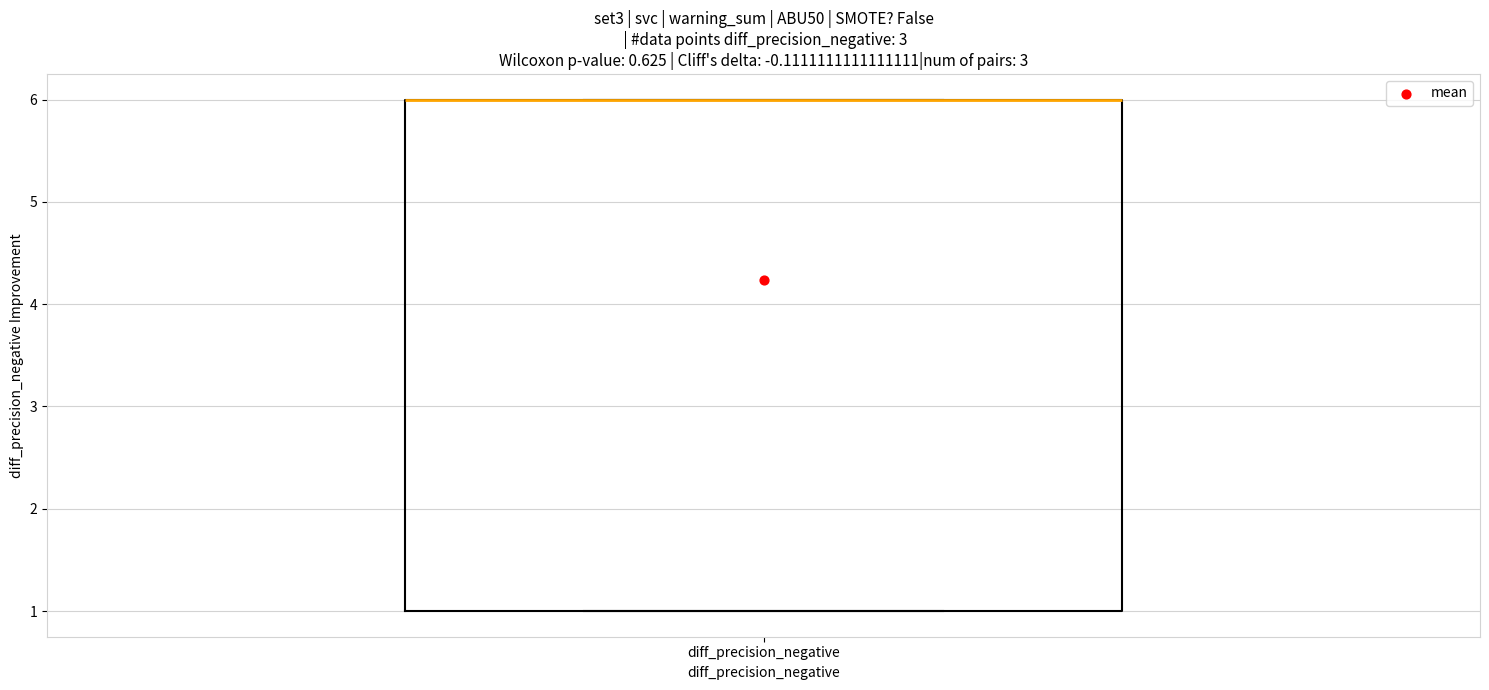

Read this box plot against the y-axis: the position of the median line, the range covered by the box, and the ends of both whiskers. The values are not printed on the chart, so give them approximately, as read against the axis.

median 6 (drawn on the box's upper edge), box 1 to 6, whiskers 1 to 6